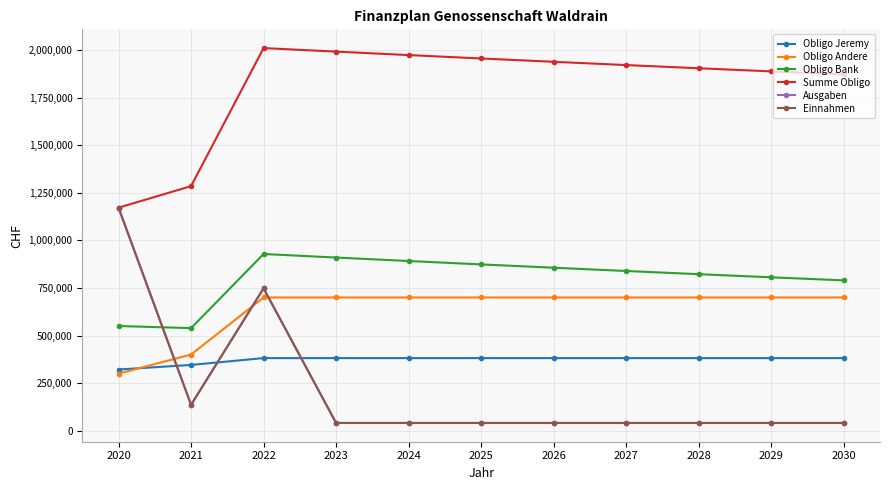

True or false: Obligo Bank and Einnahmen intersect in this chart.

True